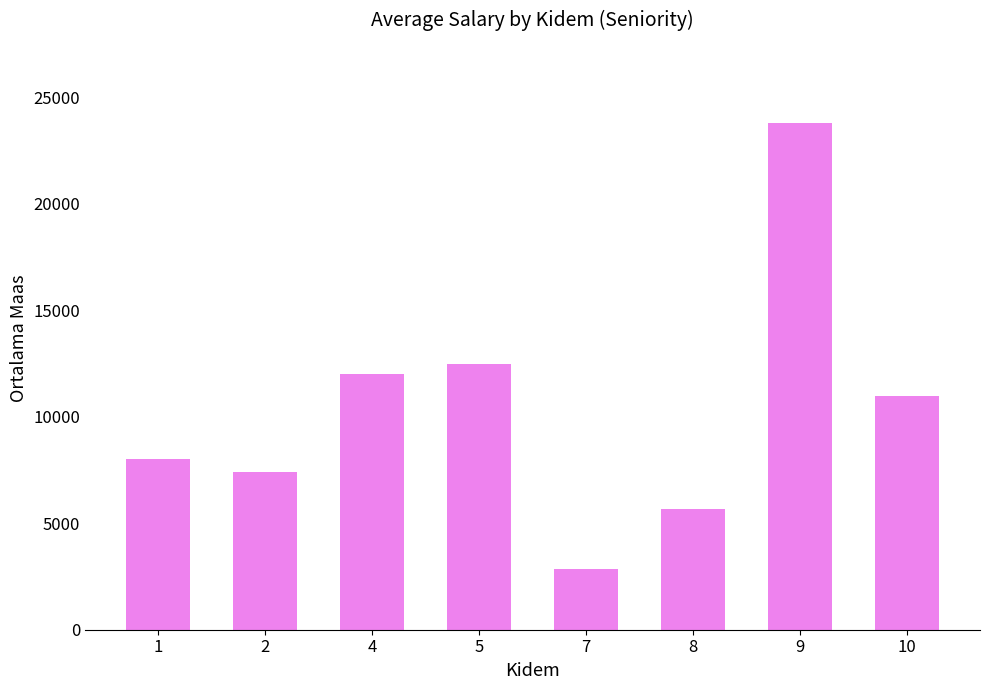

Reading left to right, list all the values displayed in this chart.

1=8000.0	2=7400.0	4=12000.0	5=12475.0	7=2833.3	8=5666.7	9=23800.0	10=11000.0